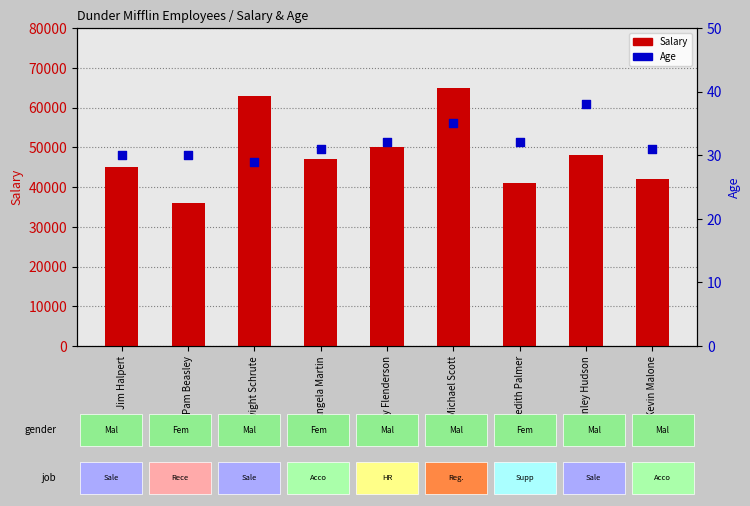

Which series contains the lowest Y value?

Age